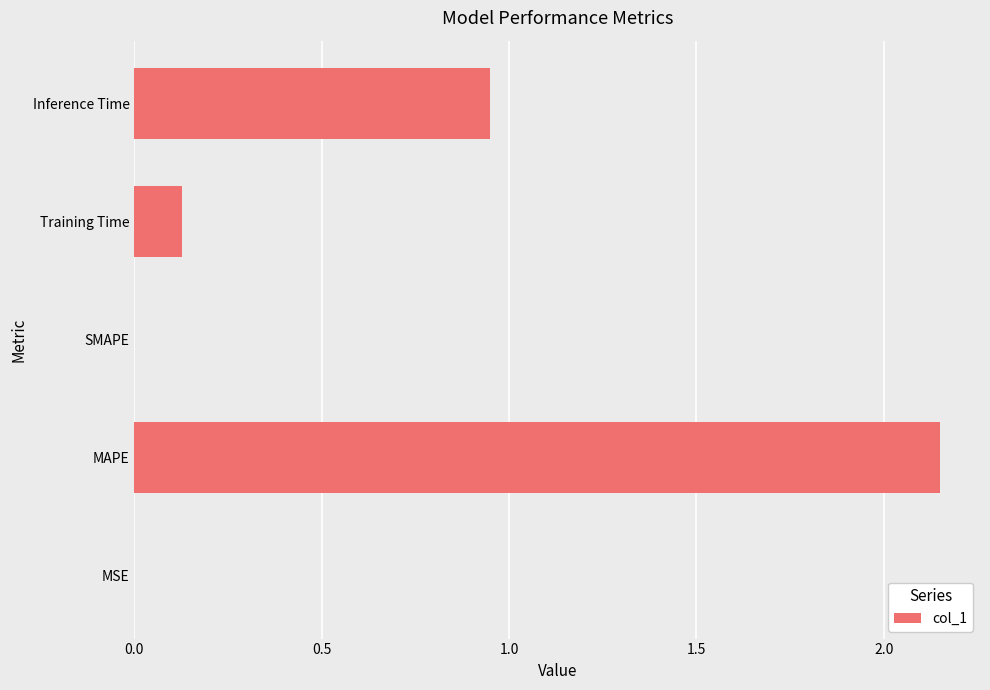

Where is the data nearest to the value 1?

Inference Time